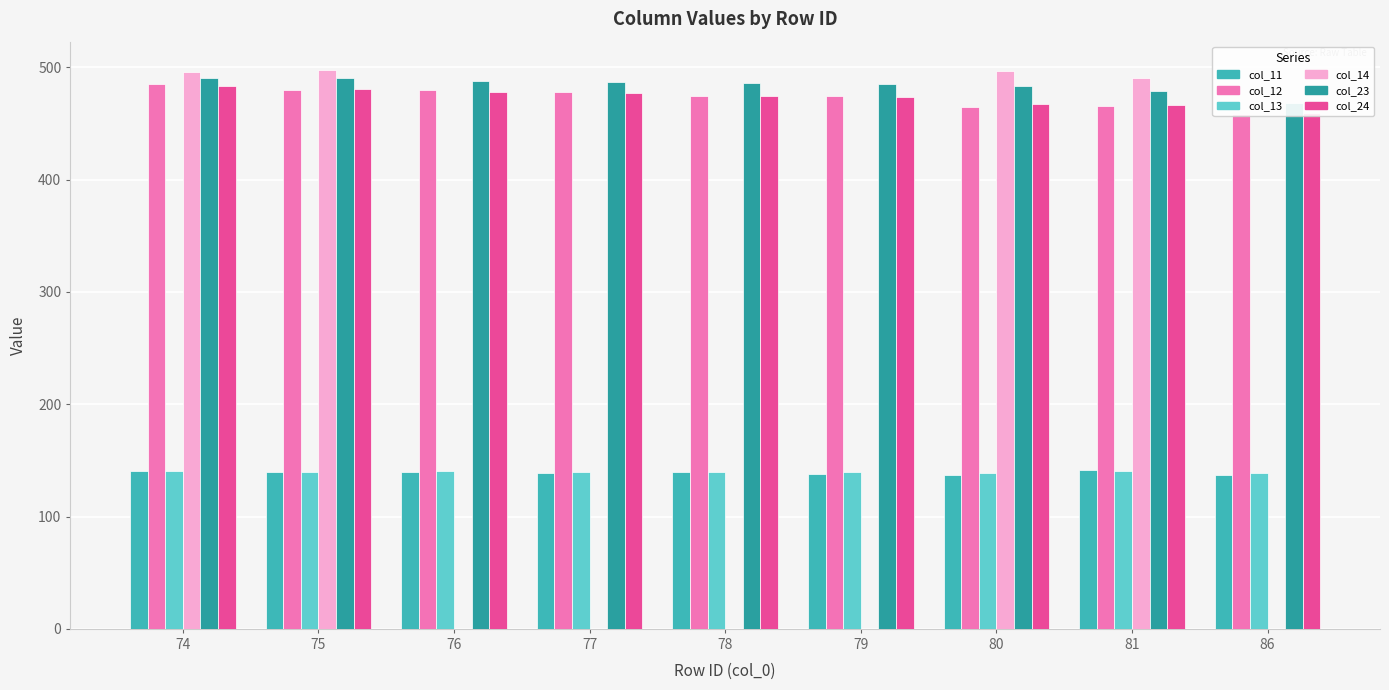

Which category has the highest value in the col_14 series?

75